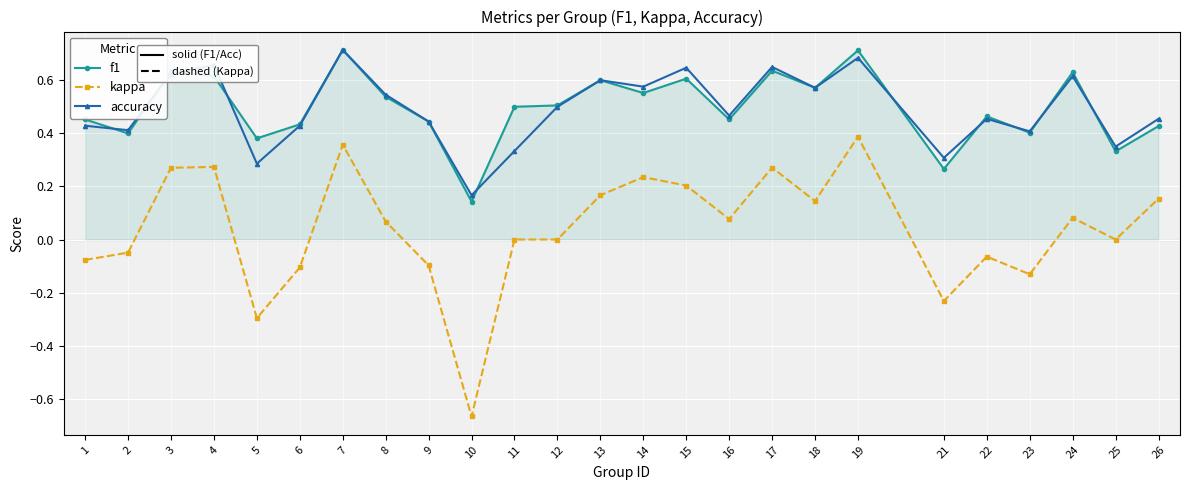

Count the number of data series in this chart.

3